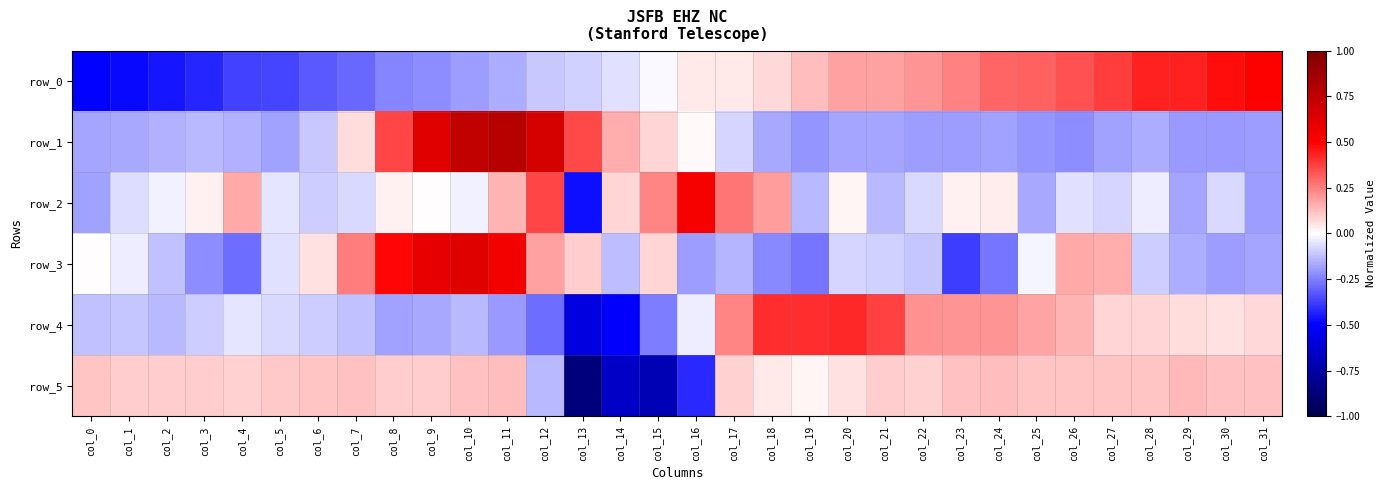

At which label does row_4 reach its minimum?

col_13